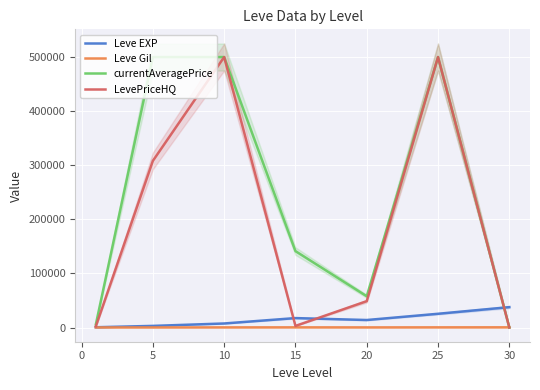

What are all the series names shown in the legend?

Leve EXP, Leve Gil, currentAveragePrice, LevePriceHQ